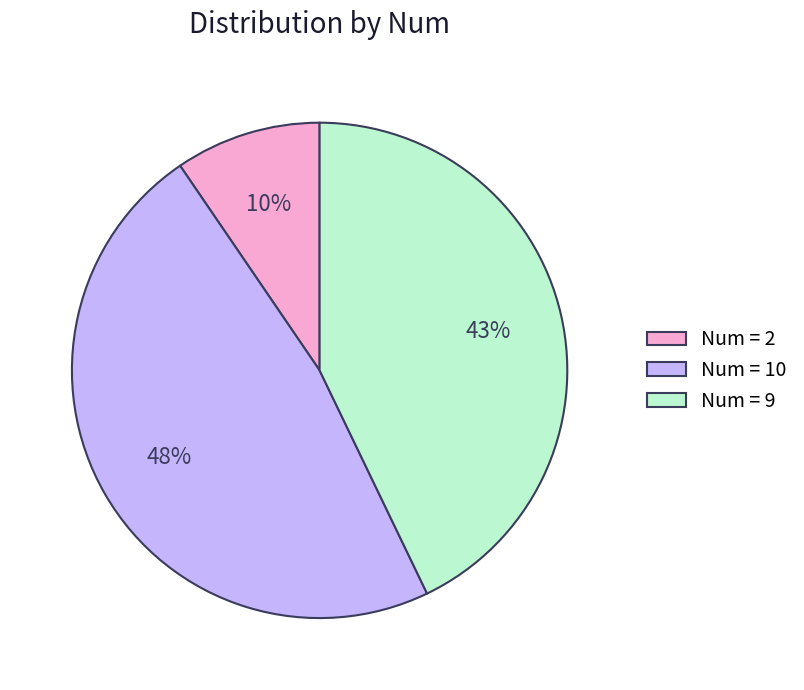

Between Num = 2 and Num = 9, which is larger?

Num = 9